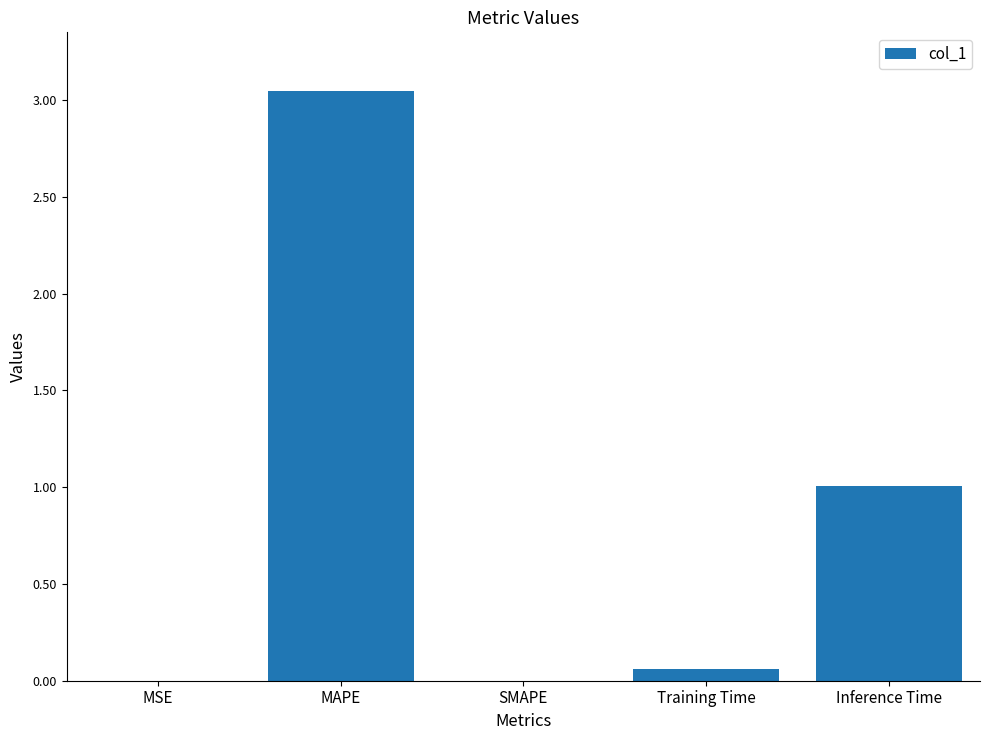

At which label is the value closest to 1?

Inference Time